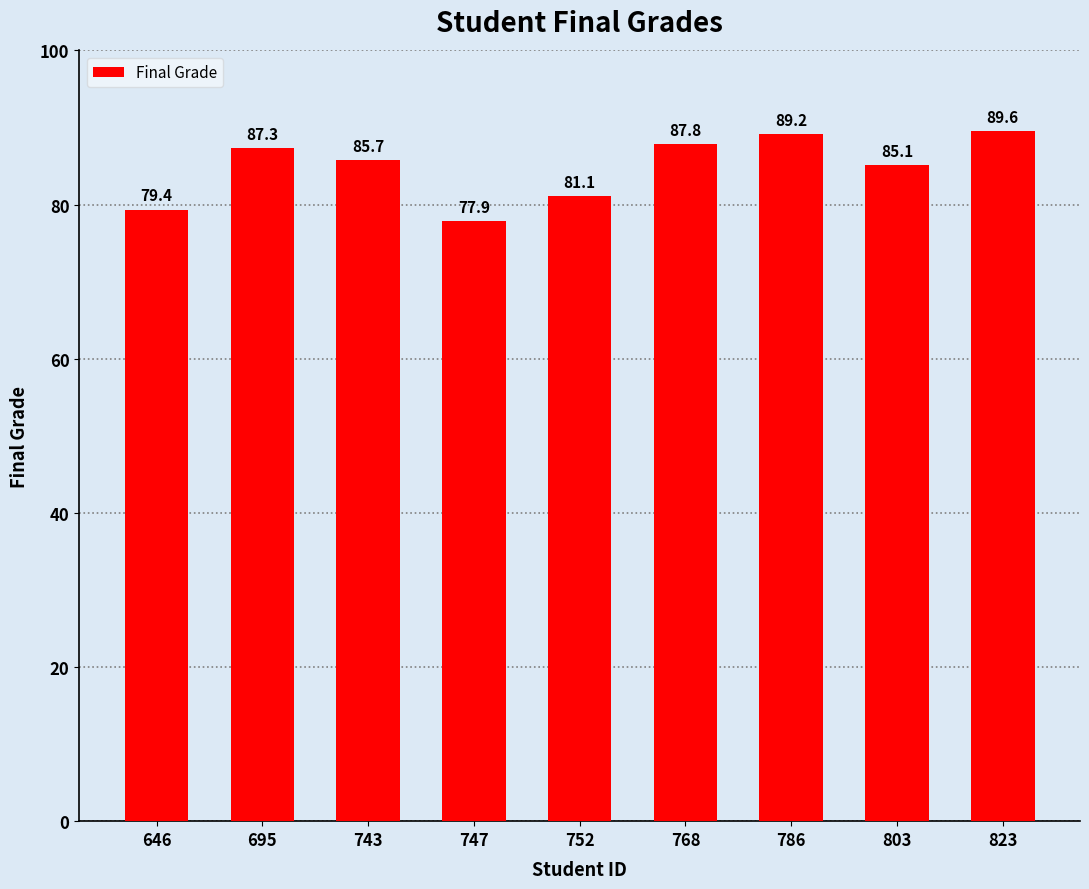

How many data points are above 85?

6